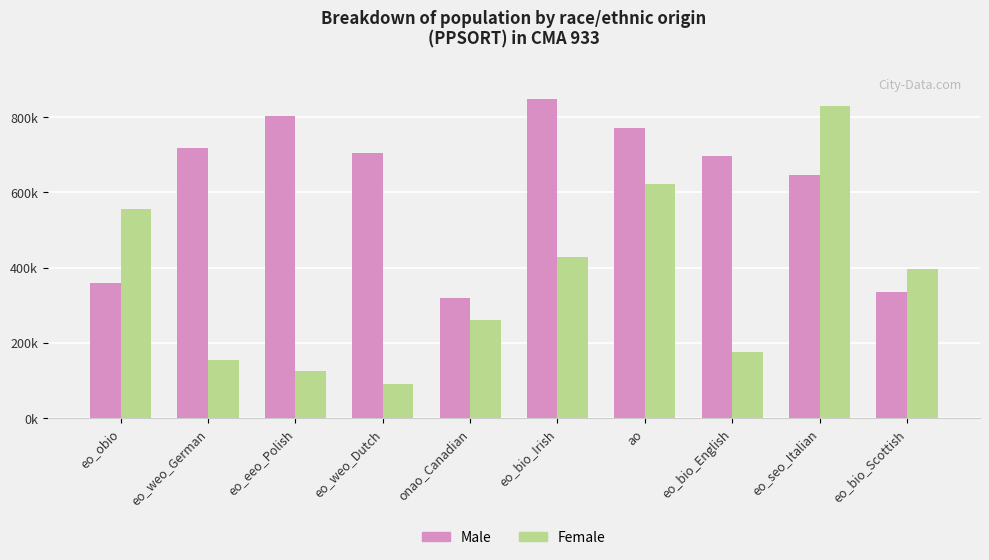

What is the difference between the highest and lowest values at eo_eeo_Polish?

676890